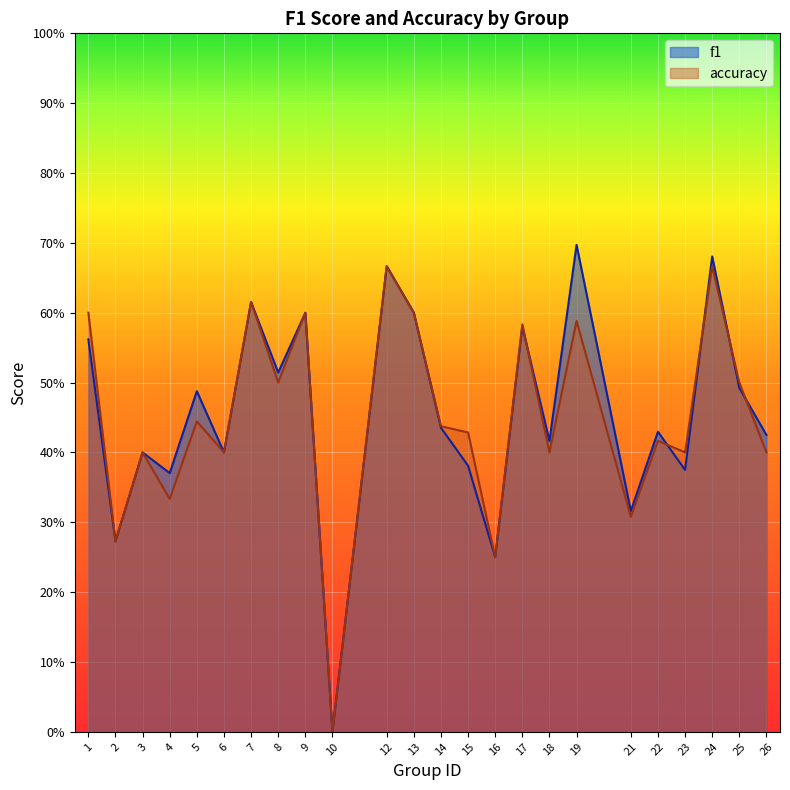

At which category does accuracy reach its first local peak?

3